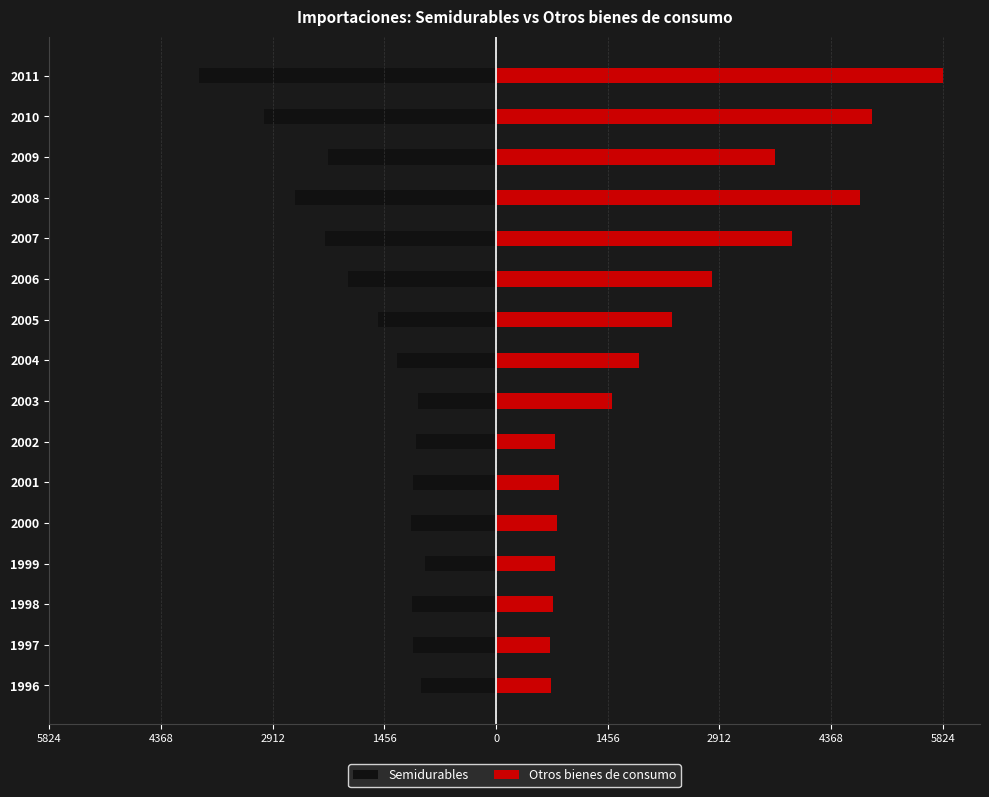

Reading right to left, extract all data points from this chart.

Semidurables: -3870	-3022	-2188	-2619	-2233	-1927	-1542	-1292	-1013	-1044	-1079	-1113	-924	-1100	-1079	-980
Otros bienes de consumo: 5824	4896	3639	4745	3855	2820	2289	1868	1514	772	824	793	767	747	701	710